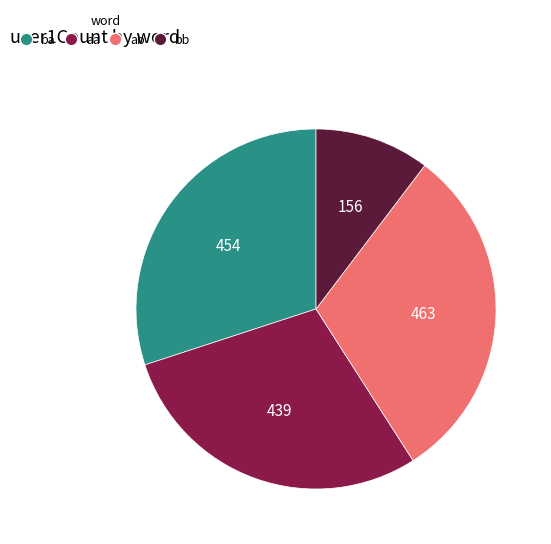

Combined, do aa and bb account for over 50%?

No